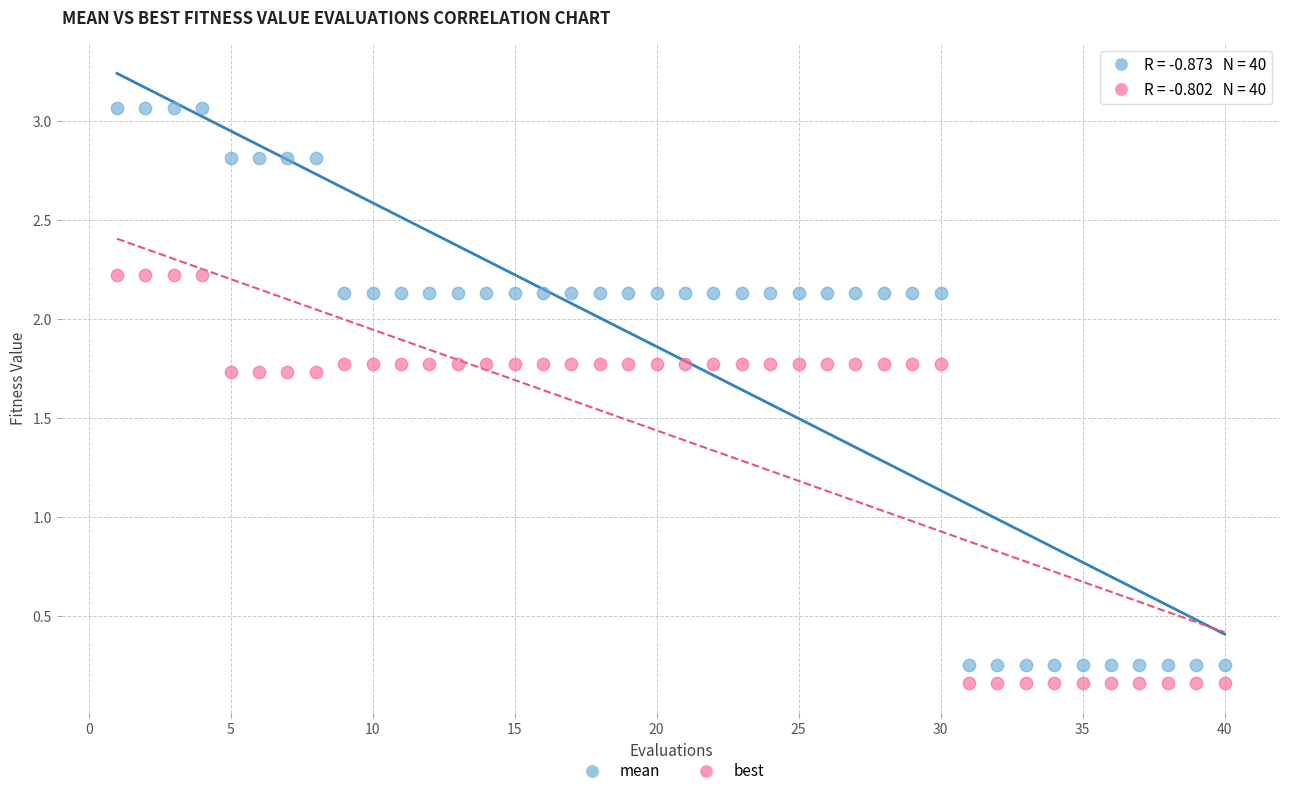

What are all the series names shown in the legend?

mean, best